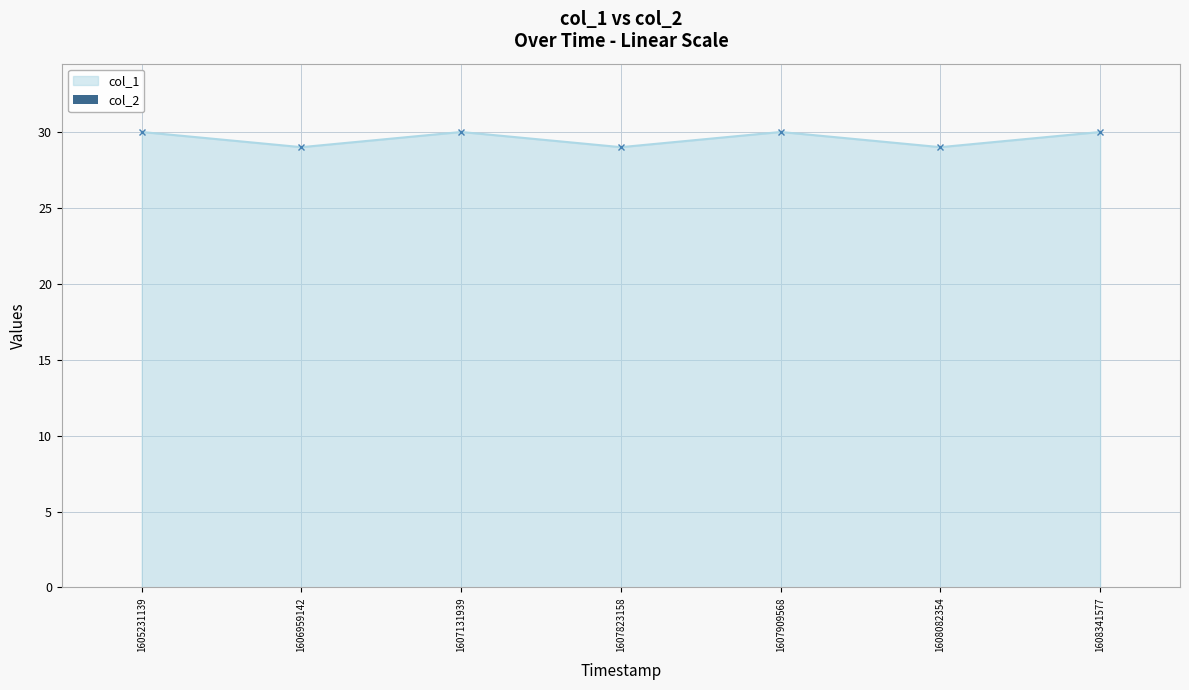

Is it true that the value at 1607823158 is 29?

True